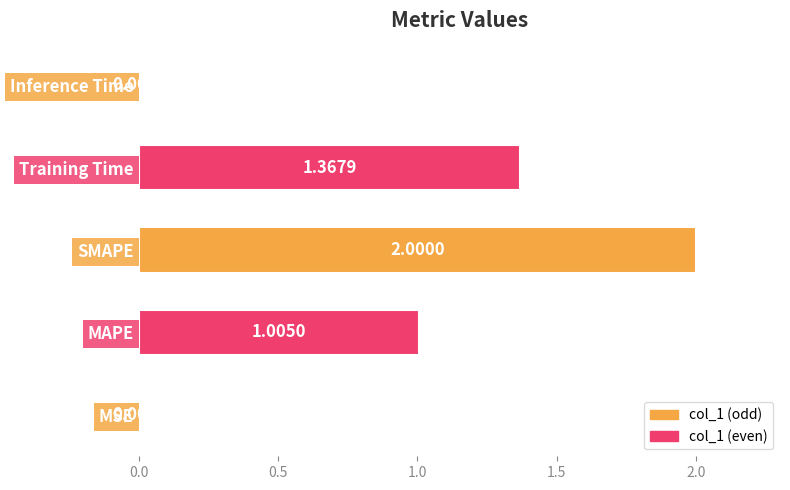

How many series are shown in this chart?

1